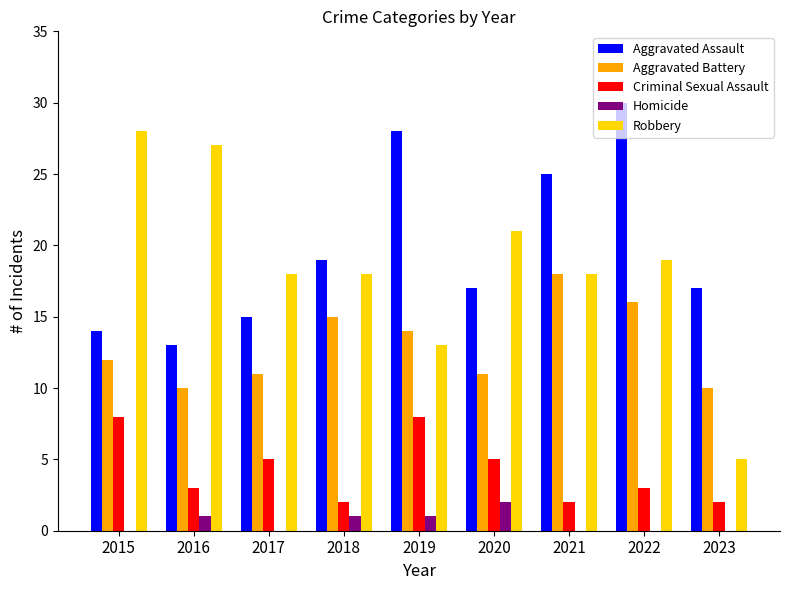

True or false: Criminal Sexual Assault has a value of 3 at 2022.

True